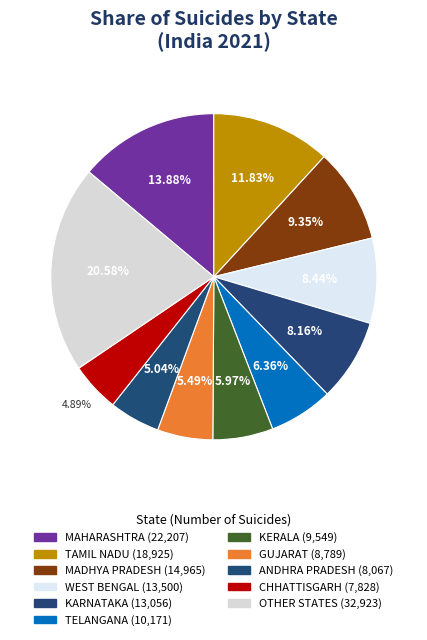

How many segments does this pie chart have?

11